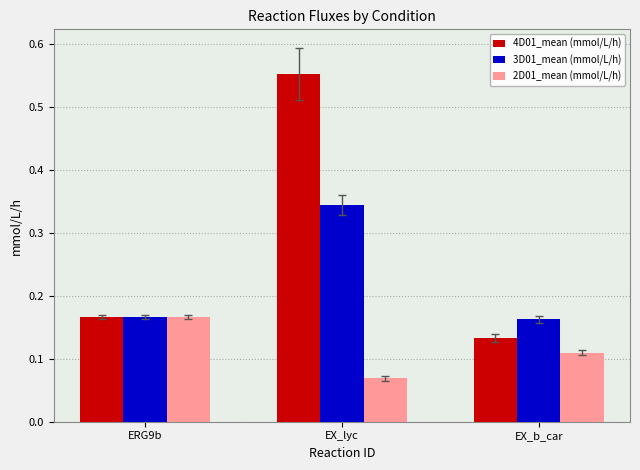

What is the label of the 2nd bar from the right?

EX_lyc